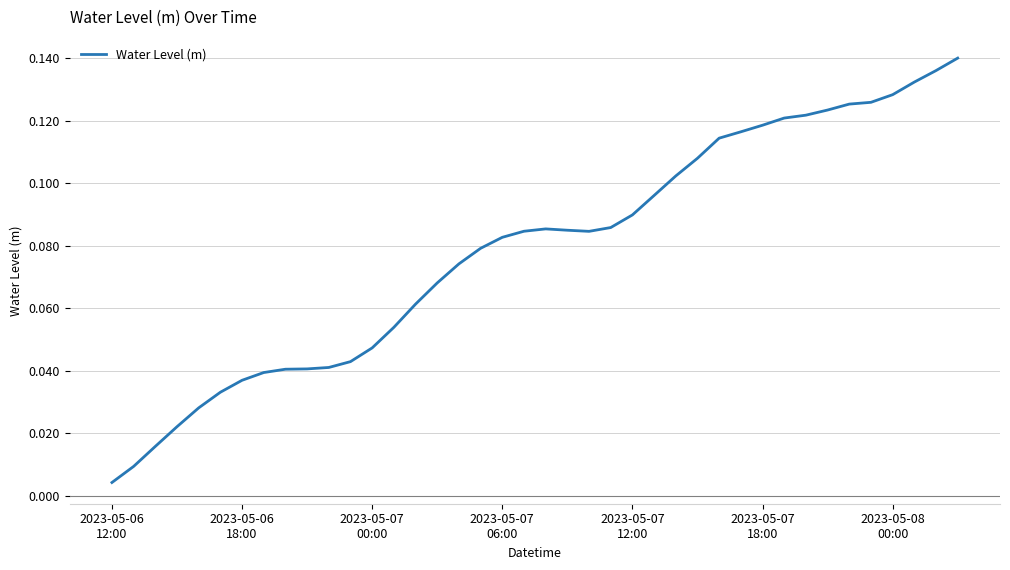

How many lines are shown in the chart?

1